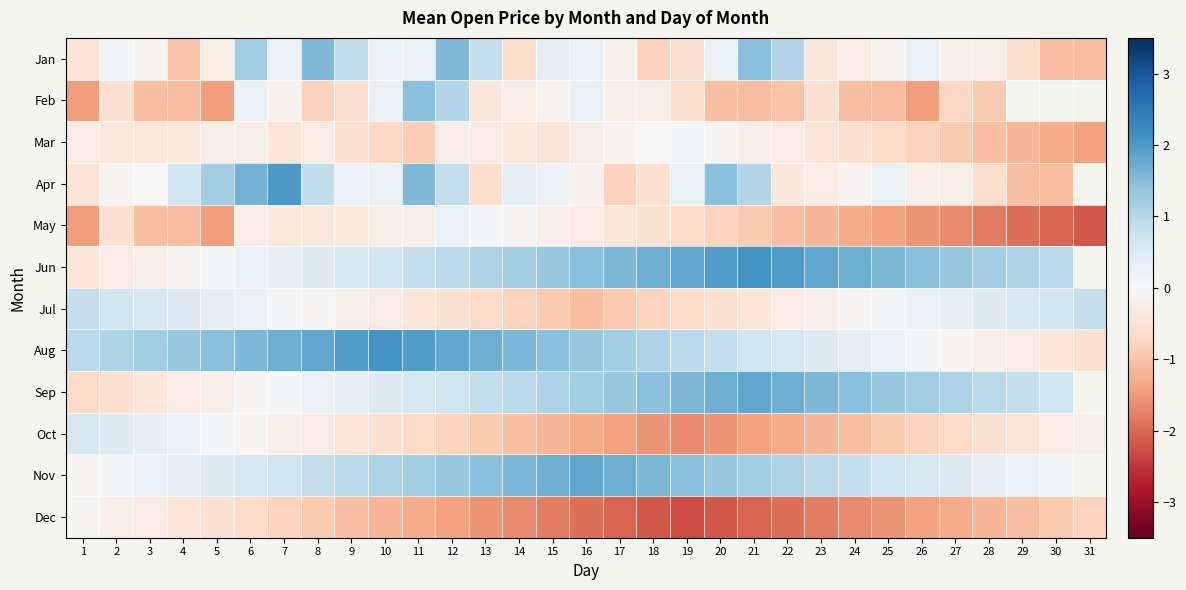

At which label does Feb first exceed 0?

6